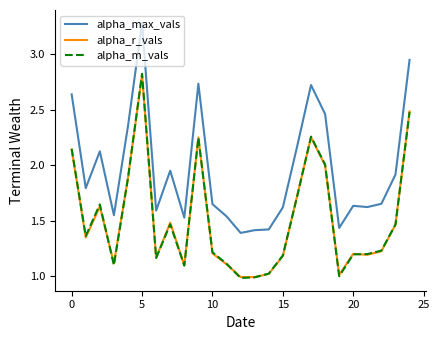

True or false: alpha_max_vals and alpha_m_vals cross at least once.

False